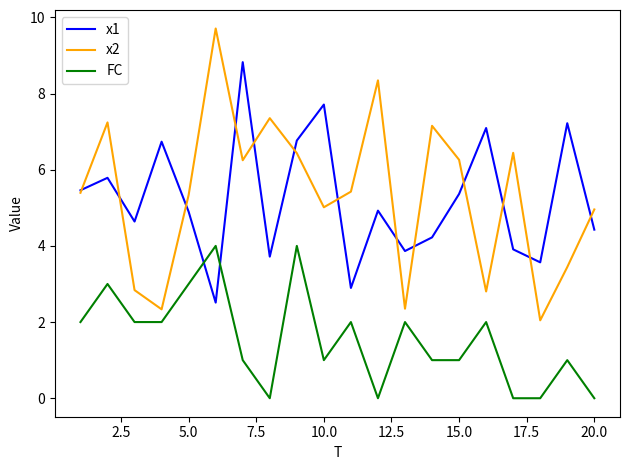

Which series has the largest total across all categories?

x2